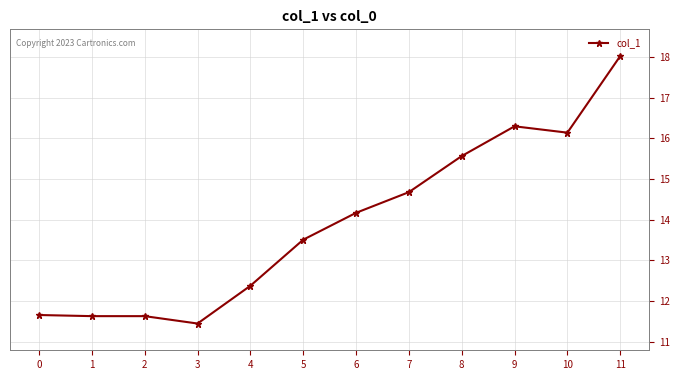

What is the difference between the maximum and minimum values?

6.6